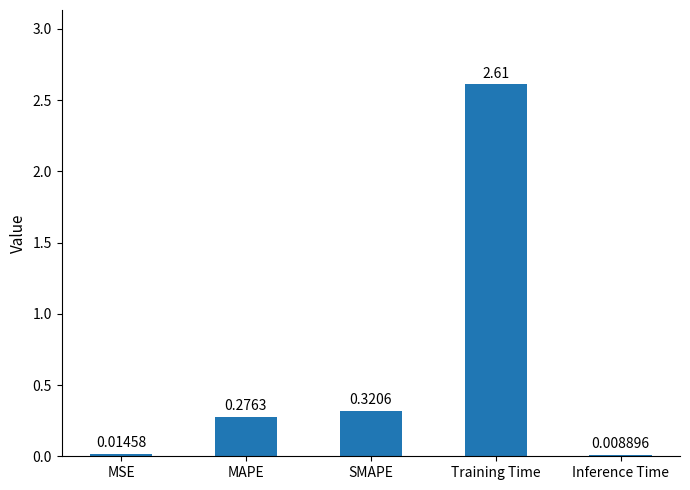

Which label corresponds to the largest value in the chart?

Training Time